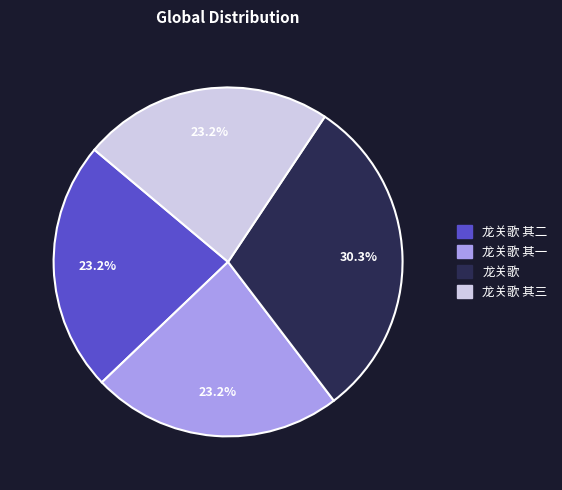

Does 龙关歌 其三 account for over 50% of the chart?

No